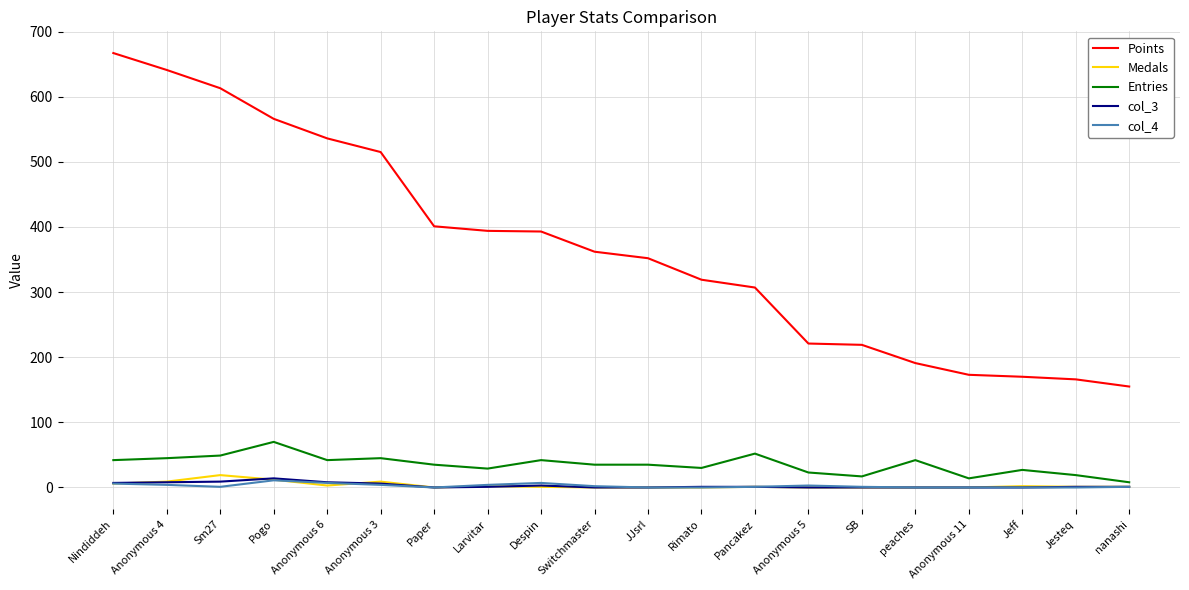

Which series changed the most between Anonymous 4 and Jesteq?

Points